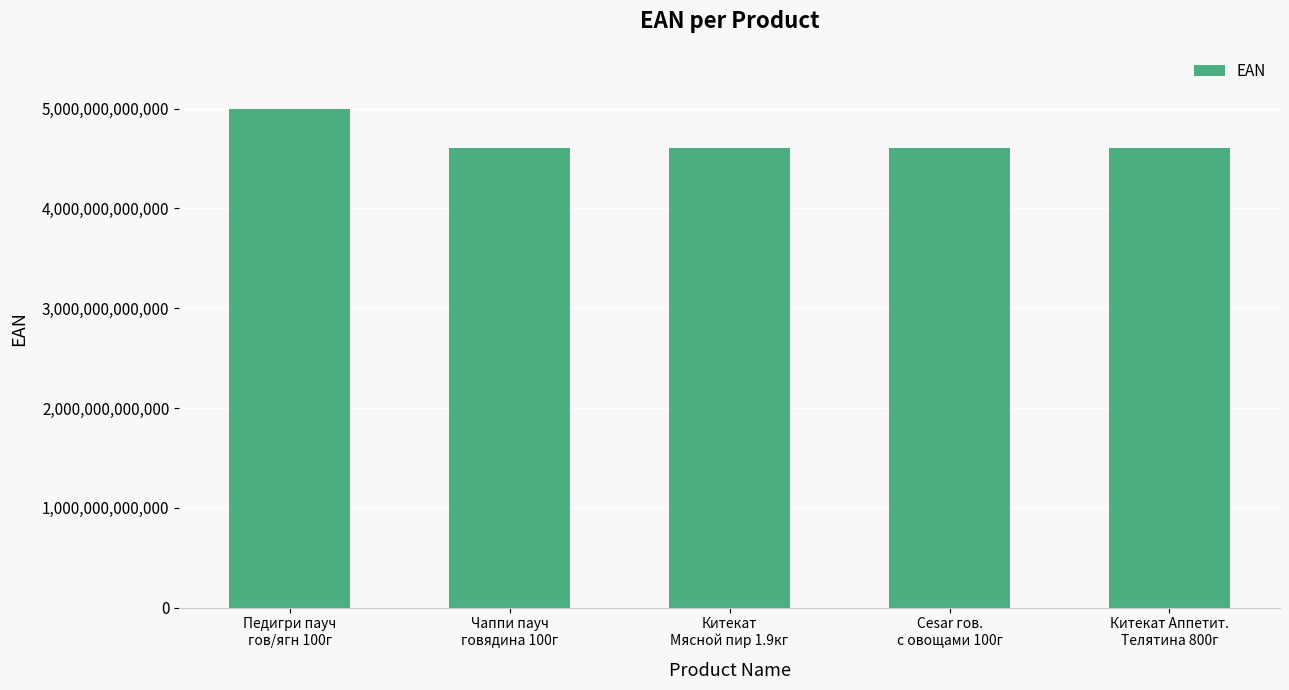

What is the difference between the maximum and second lowest values?

393094448019